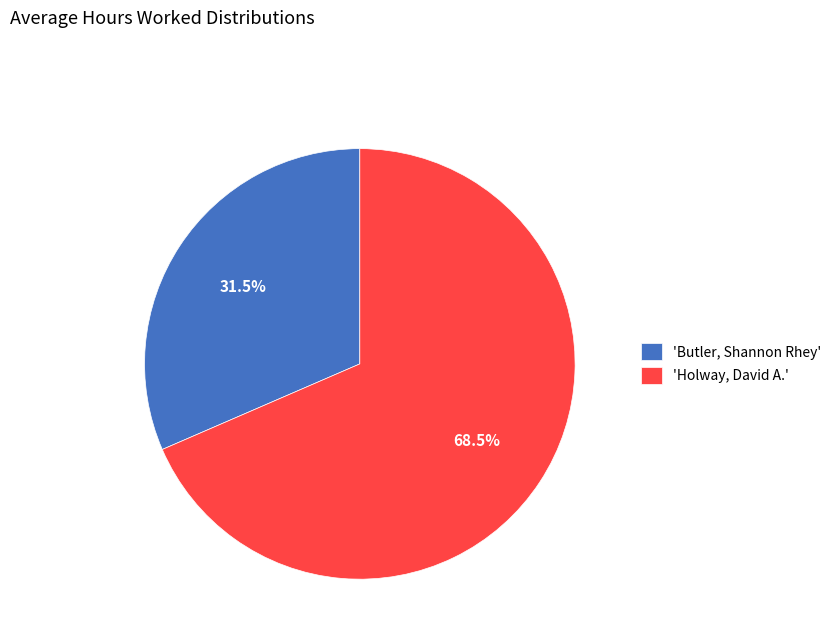

Does any single category account for the majority?

Yes